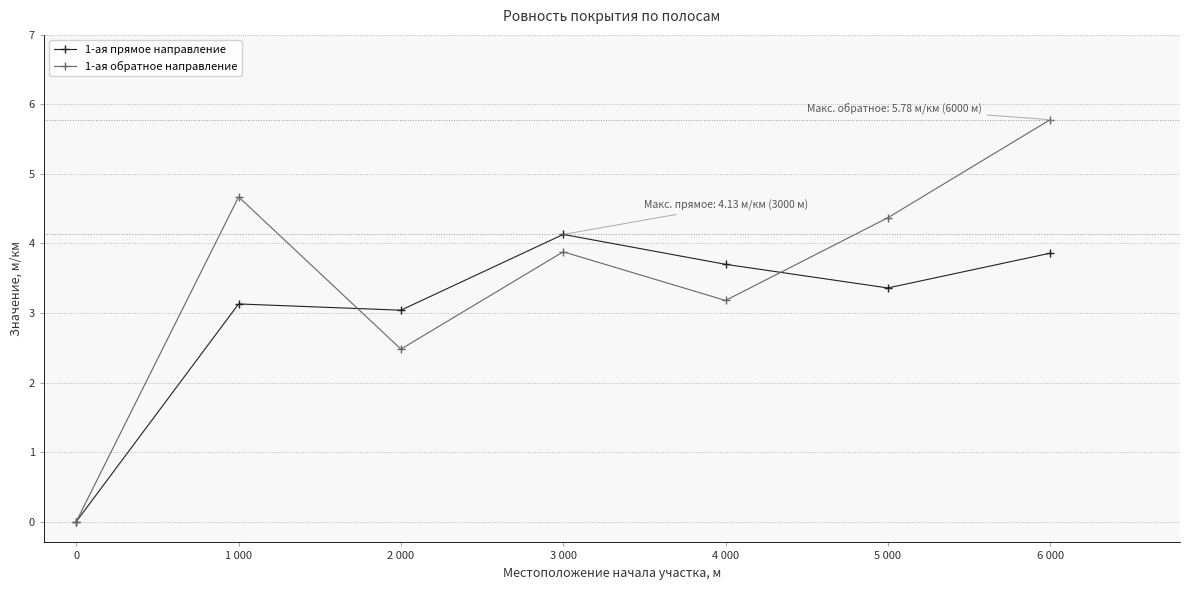

What is the approximate value of 1-ая прямое направление at 6 000?

3.9